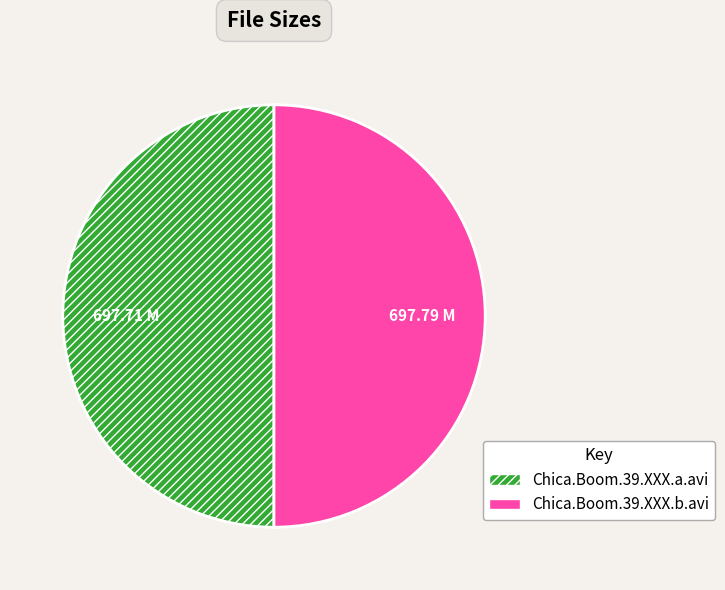

Is the sum of Chica.Boom.39.XXX.b.avi and Chica.Boom.39.XXX.a.avi greater than half?

Yes